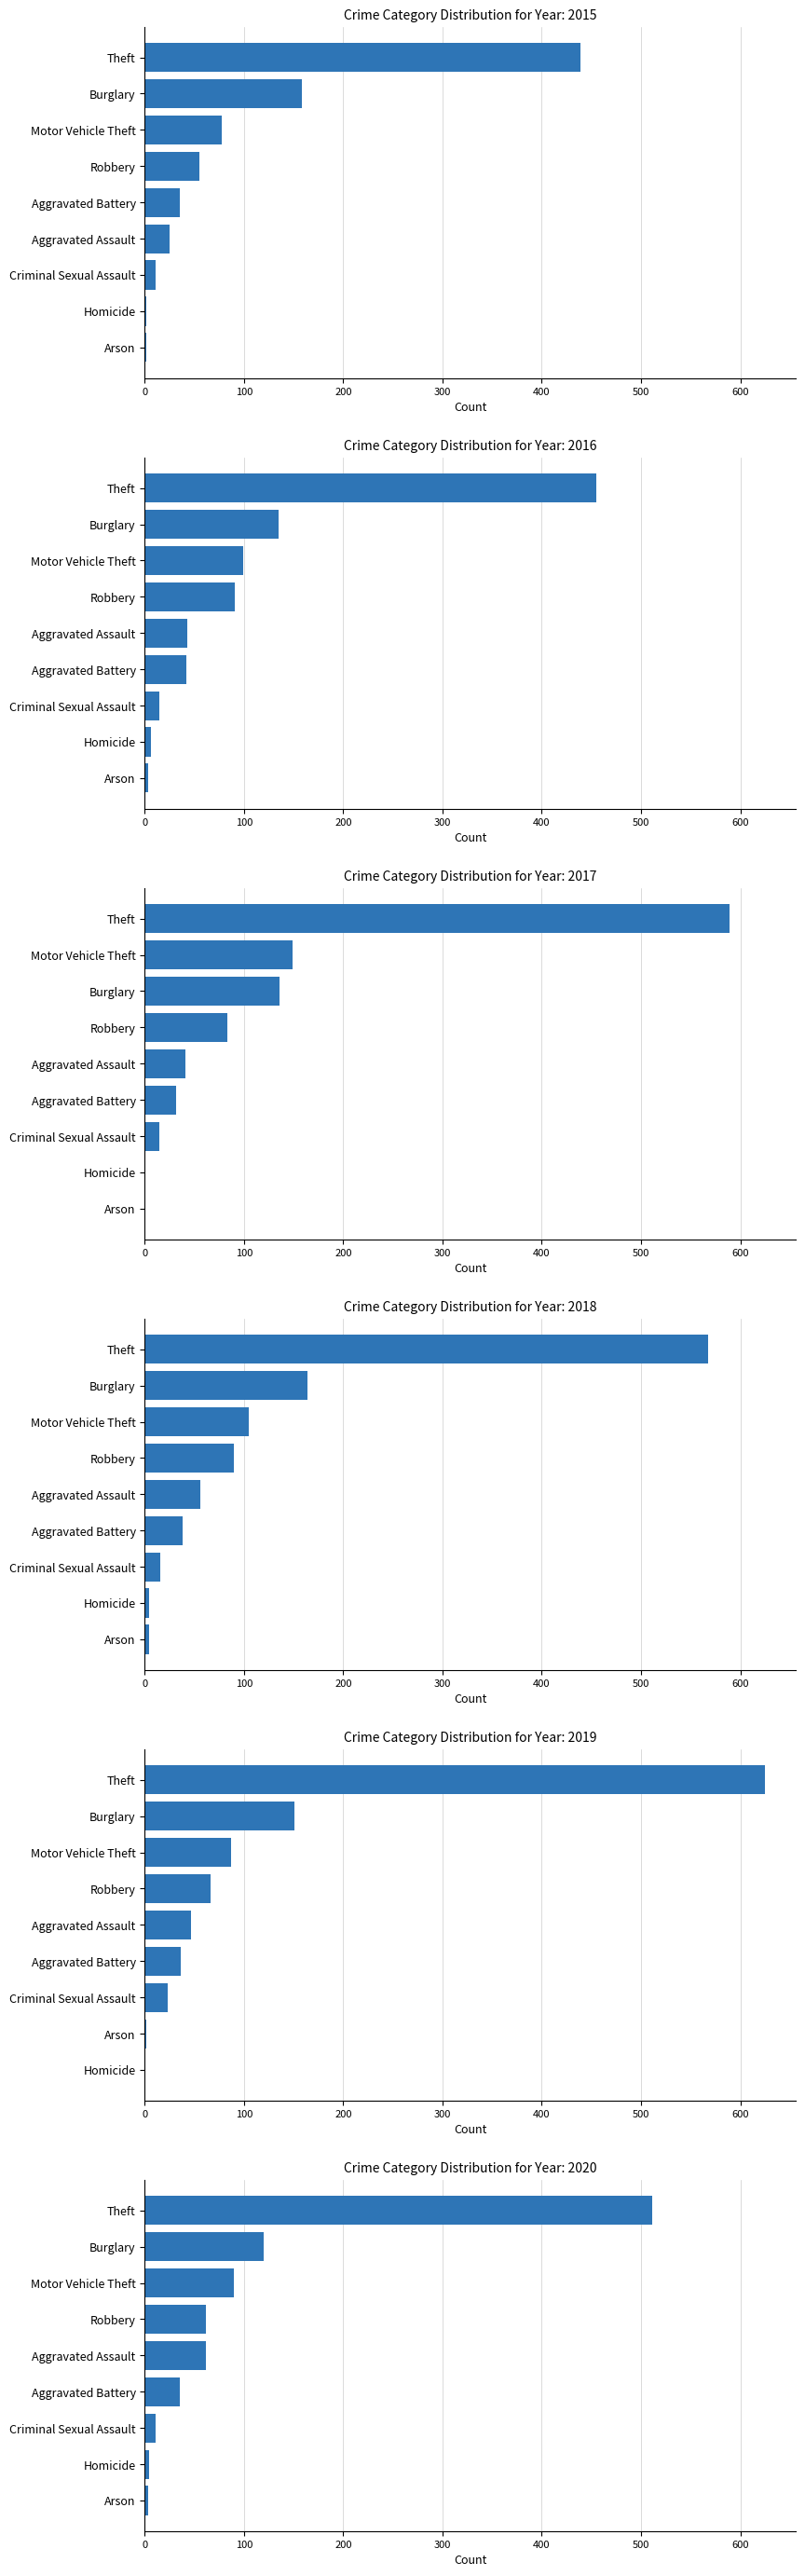

At which category is the sum across all series the highest?

Theft